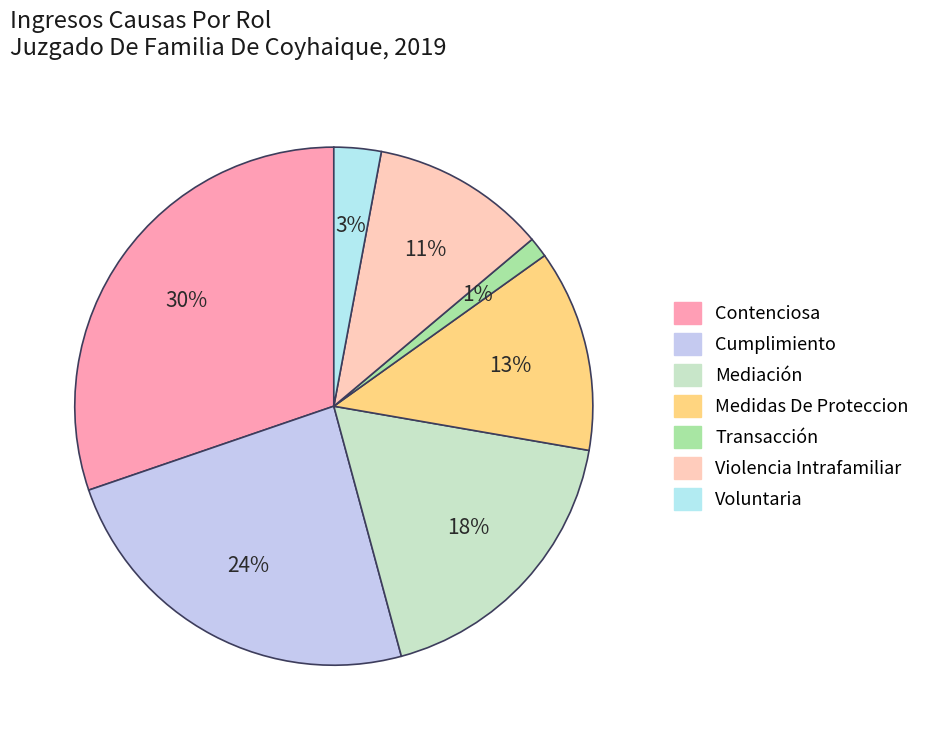

Which category has the smallest portion of the pie?

Transacción